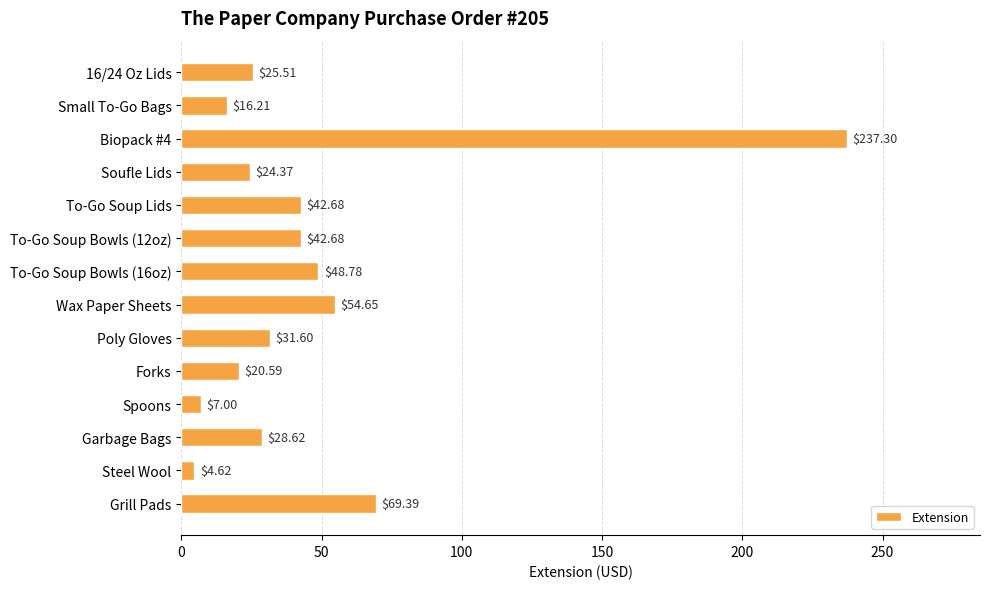

Count the number of categories in the chart.

14